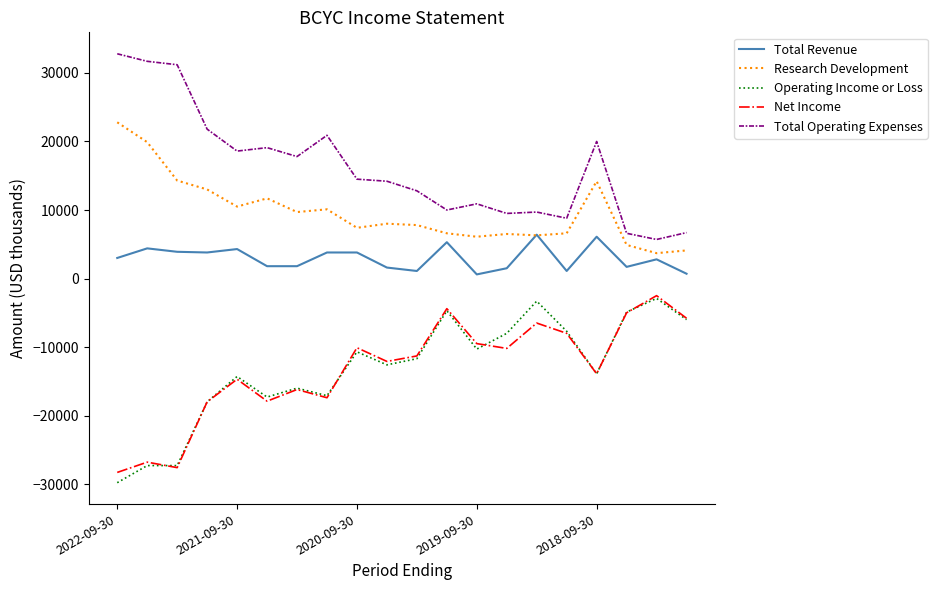

True or false: Net Income and Research Development intersect in this chart.

False